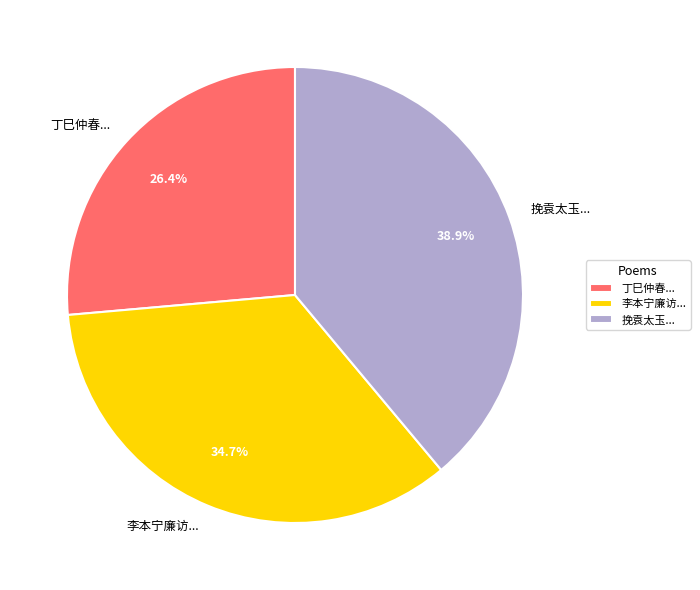

Approximately how many times larger is the value at 丁巳仲春... compared to 李本宁廉访...?

0.8